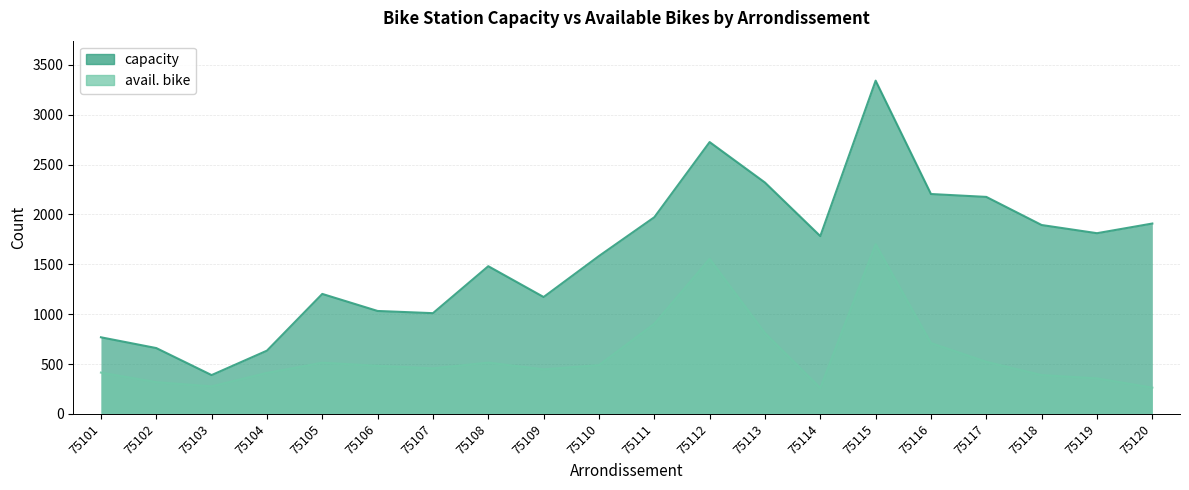

Reading left to right, what are all the values shown in this chart?

capacity: 768	660	389	634	1203	1032	1010	1481	1172	1583	1972	2726	2320	1783	3342	2205	2176	1894	1812	1909
avail. bike: 414	318	276	411	513	482	457	514	447	489	903	1555	810	260	1702	710	522	389	356	263